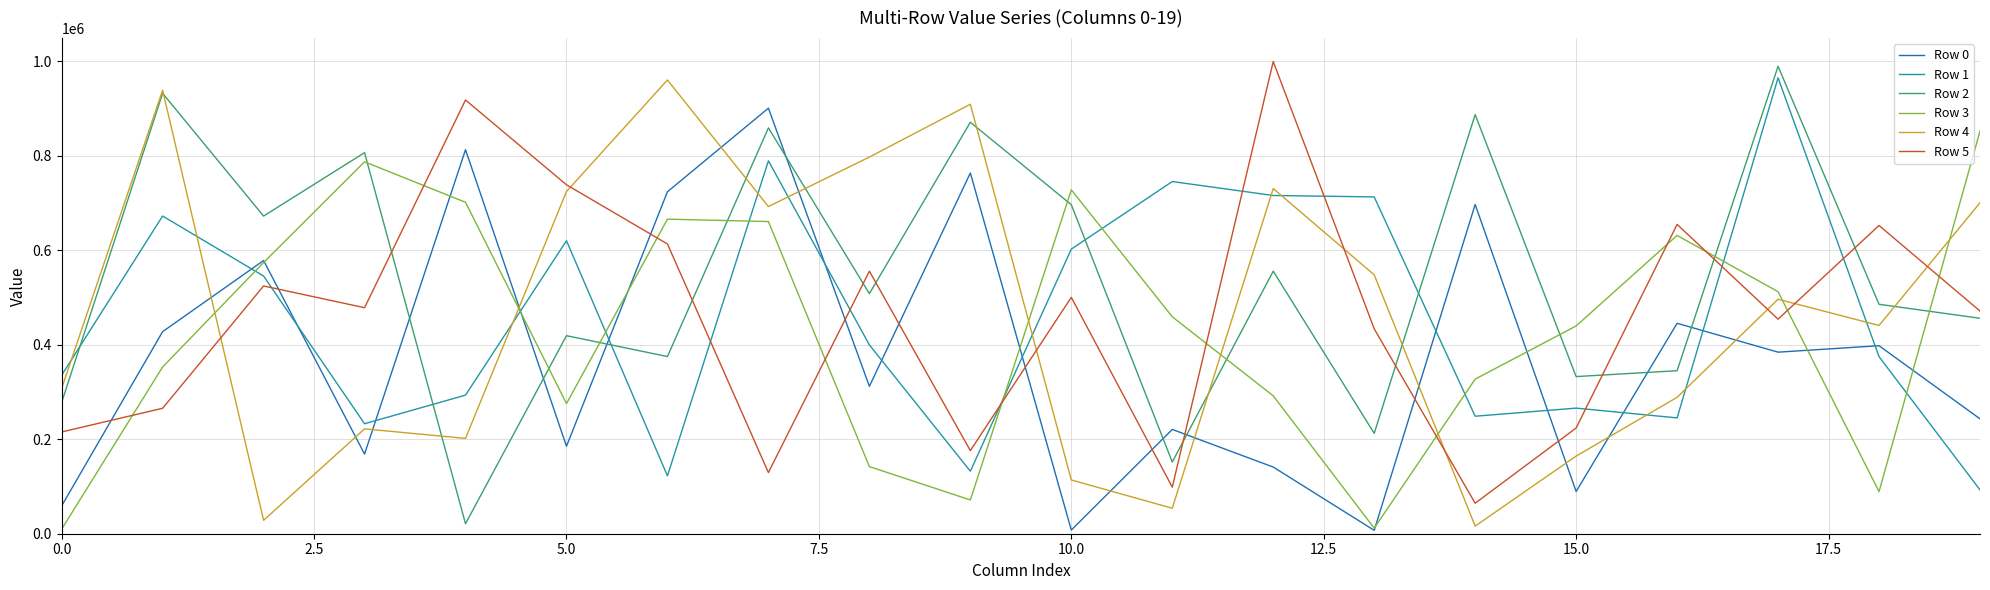

What is the greatest value displayed?

999768